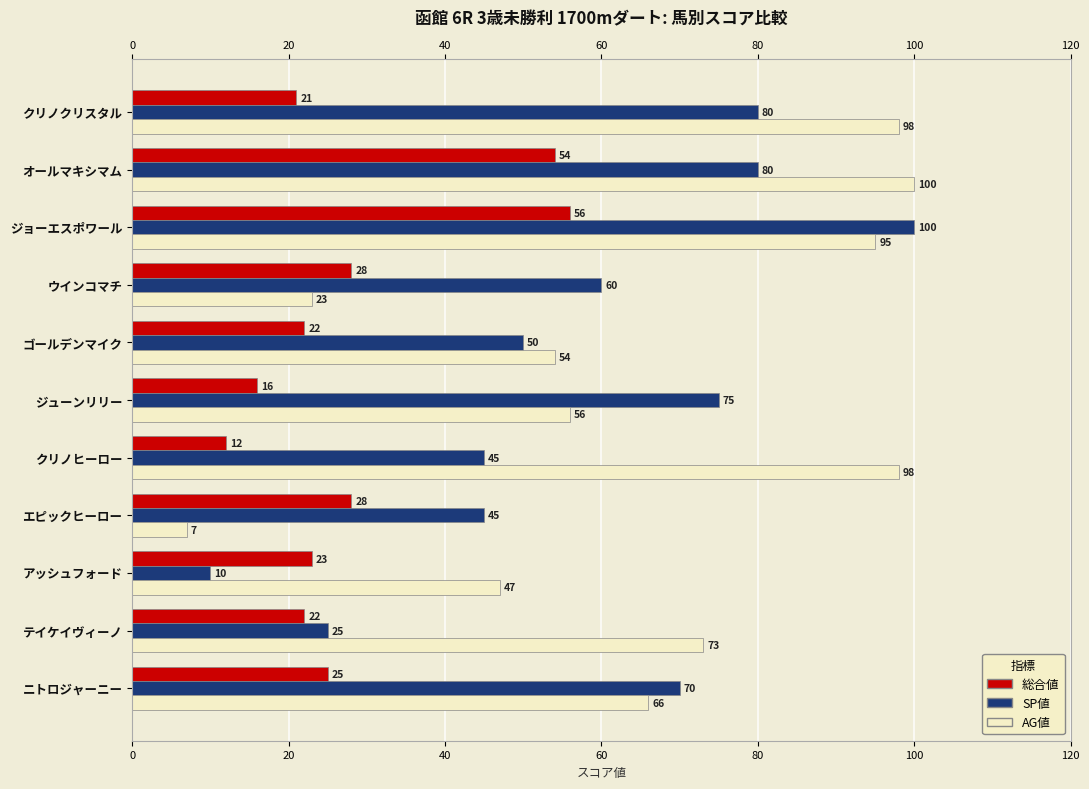

What are all the series names shown in the legend?

総合値, SP値, AG値